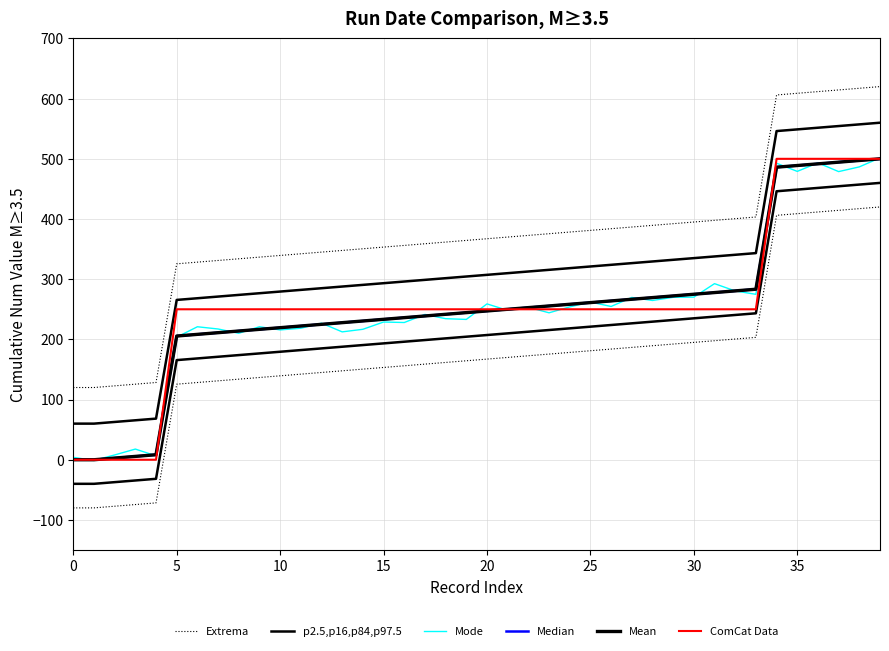

Where is ComCat Data nearest to the value 250?

5